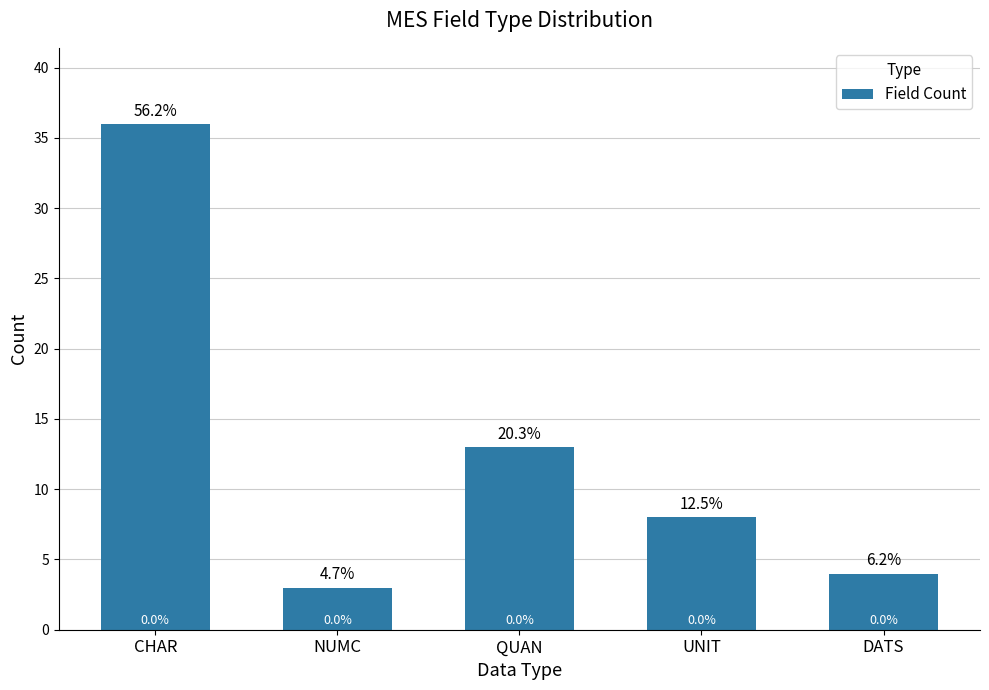

Reading left to right, extract all data points from this chart.

CHAR=36	NUMC=3	QUAN=13	UNIT=8	DATS=4